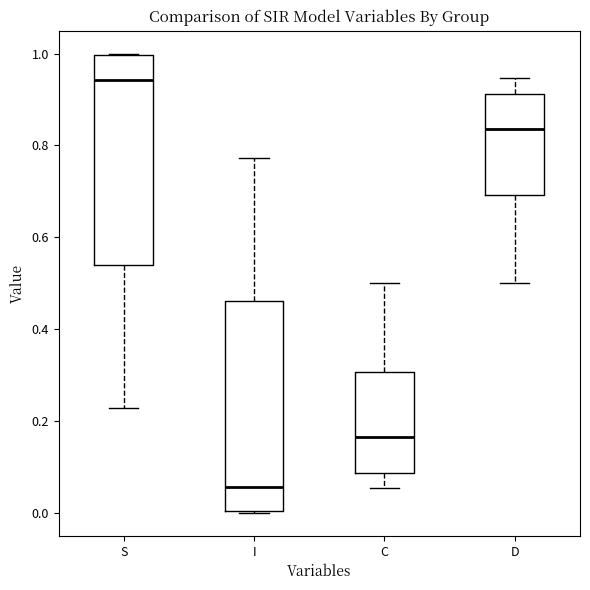

Reading left to right, read every box against the y-axis: the position of its median line, the range the box covers, and the ends of its whiskers. The values are not printed on the chart, so give them approximately, as read against the axis.

S: median 0.94, box 0.54 to 1.00, whiskers 0.22 to 1.00
I: median 0.06, box 0.00 to 0.46, whiskers 0.00 to 0.78
C: median 0.16, box 0.08 to 0.30, whiskers 0.06 to 0.50
D: median 0.84, box 0.70 to 0.92, whiskers 0.50 to 0.94